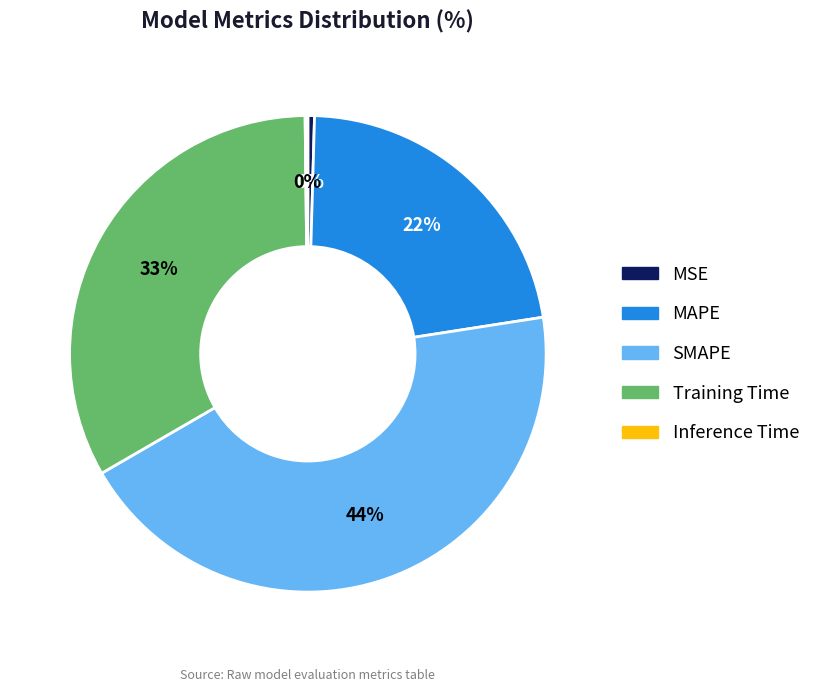

Is there any slice that represents more than half of the pie?

No